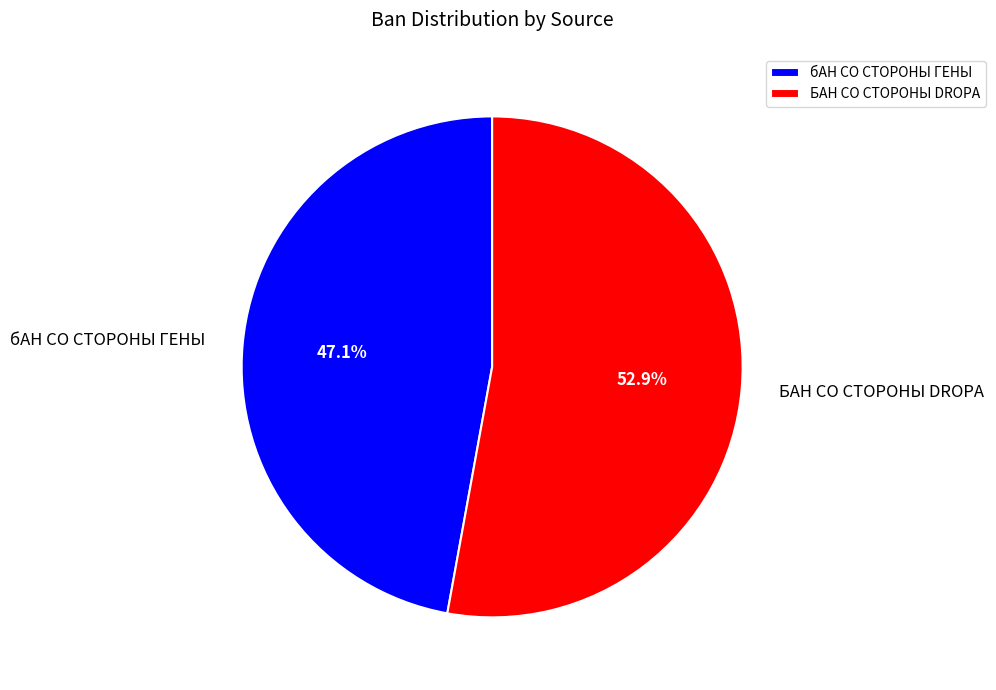

Combined, do БАН СО СТОРОНЫ DROPA and бАН СО СТОРОНЫ ГЕНЫ account for over 50%?

Yes